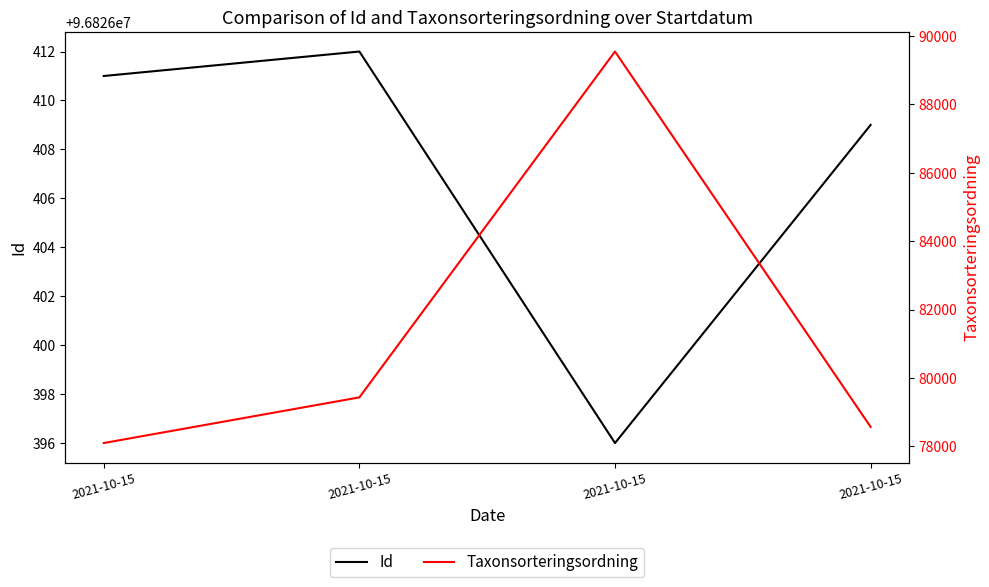

True or false: Id and Taxonsorteringsordning cross at least once.

False